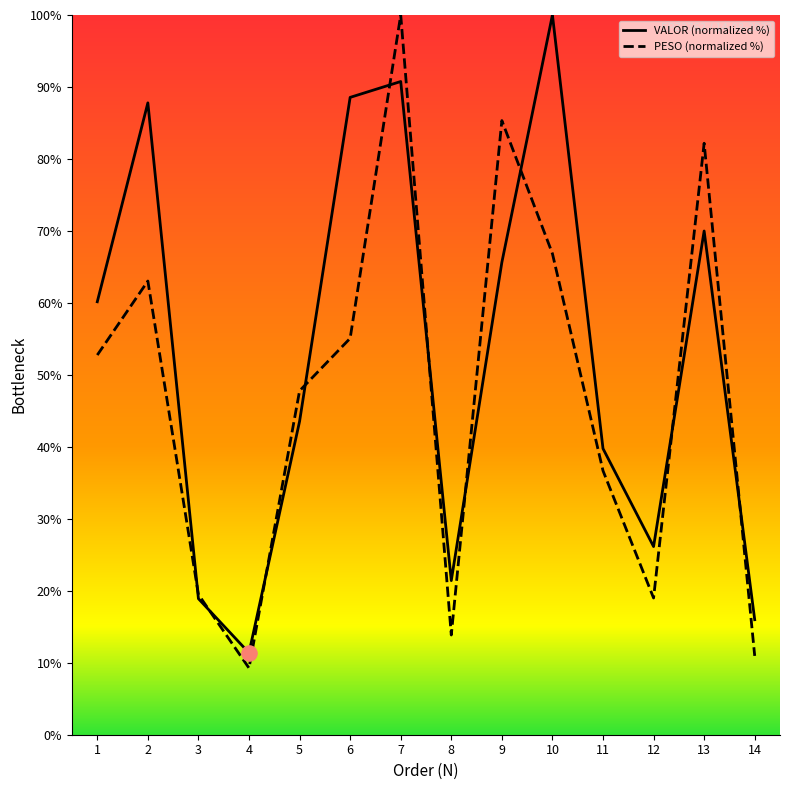

What are all the series names shown in the legend?

VALOR (normalized %), PESO (normalized %)